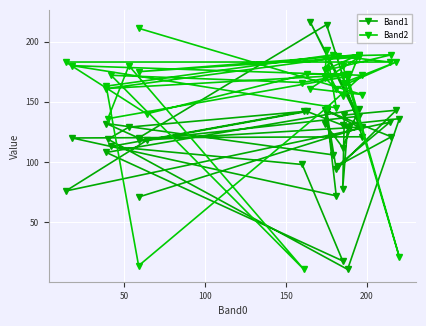

True or false: Band1 has more than 2 points higher than both neighbors.

True